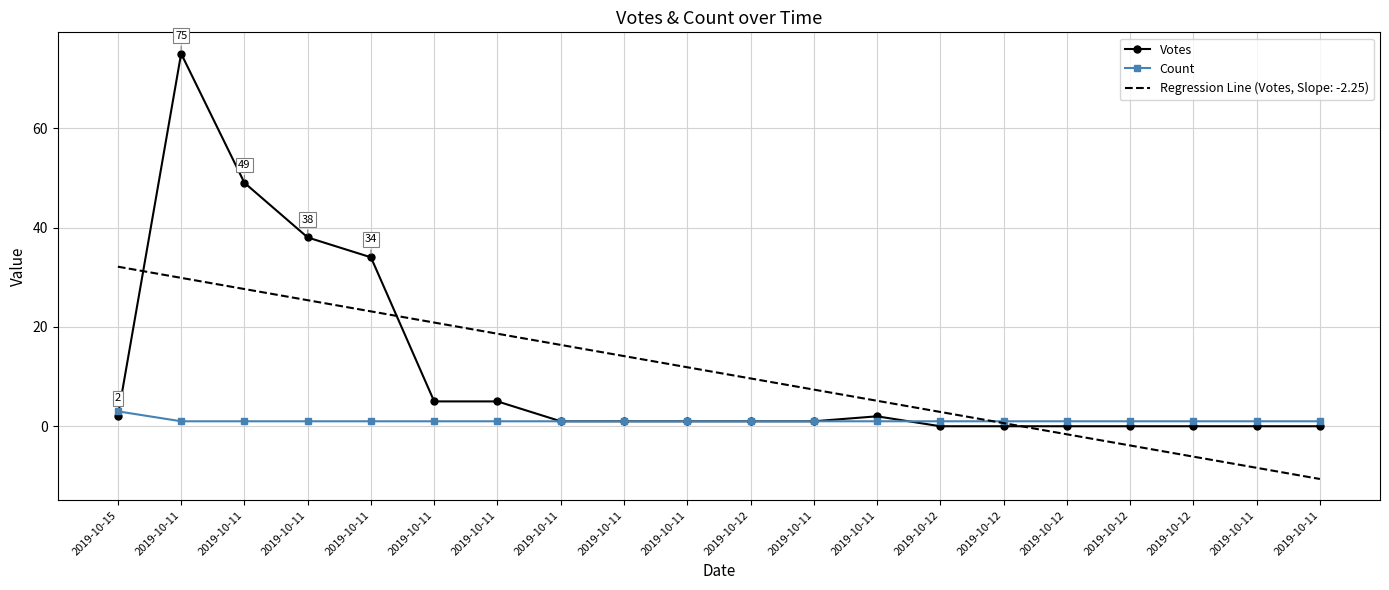

Reading left to right, transcribe all the data shown in this chart.

Votes: 2019-10-15=2	2019-10-11=75	2019-10-11=49	2019-10-11=38	2019-10-11=34	2019-10-11=5	2019-10-11=5	2019-10-11=1	2019-10-11=1	2019-10-11=1	2019-10-12=1	2019-10-11=1	2019-10-11=2	2019-10-12=0	2019-10-12=0	2019-10-12=0	2019-10-12=0	2019-10-12=0	2019-10-11=0	2019-10-11=0
Count: 2019-10-15=3	2019-10-11=1	2019-10-11=1	2019-10-11=1	2019-10-11=1	2019-10-11=1	2019-10-11=1	2019-10-11=1	2019-10-11=1	2019-10-11=1	2019-10-12=1	2019-10-11=1	2019-10-11=1	2019-10-12=1	2019-10-12=1	2019-10-12=1	2019-10-12=1	2019-10-12=1	2019-10-11=1	2019-10-11=1